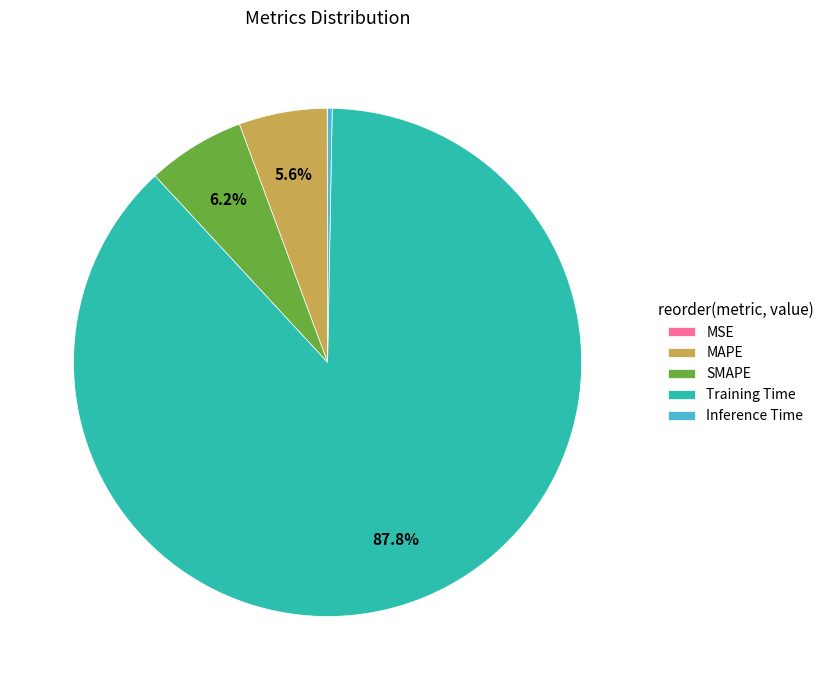

What is the largest slice in the pie chart?

Training Time